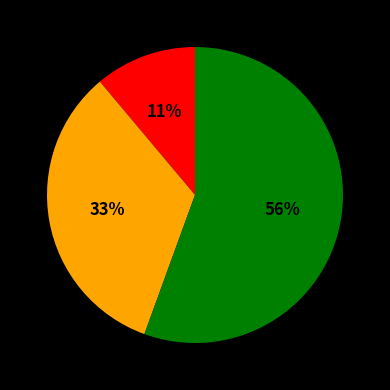

Is there a majority slice in this chart?

Yes